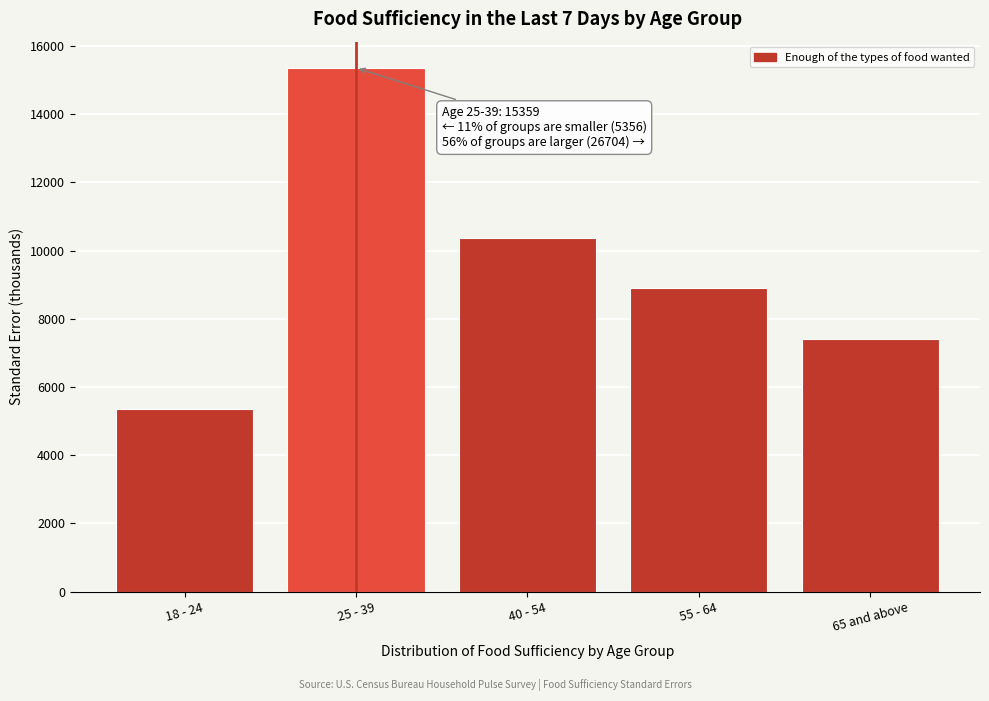

Reading left to right, extract all data points from this chart.

18 - 24=5355.7	25 - 39=15358.8	40 - 54=10373.9	55 - 64=8912.7	65 and above=7417.5